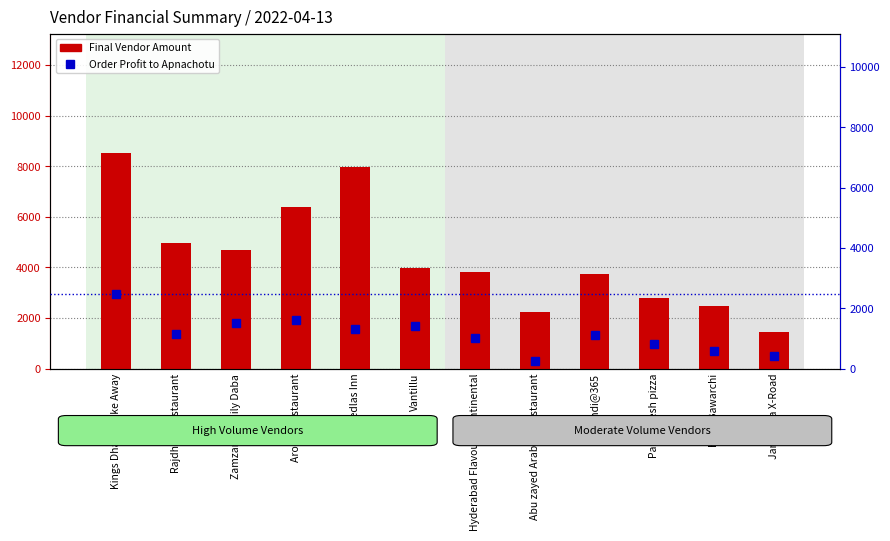

Rank the series by their average value, from highest to lowest.

Final Vendor Amount, Order Profit to Apnachotu